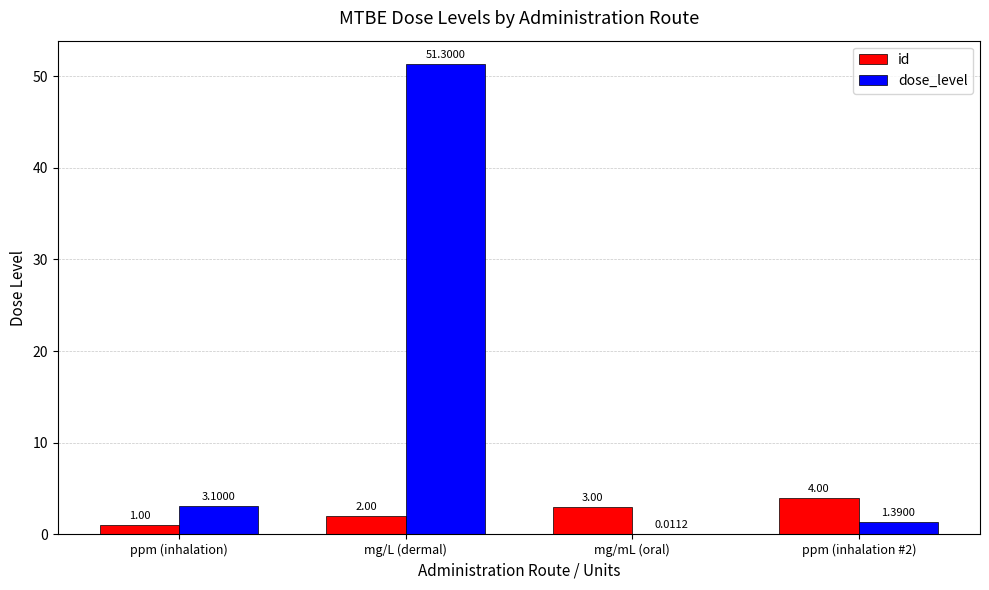

At which label is id closest to 2?

mg/L (dermal)